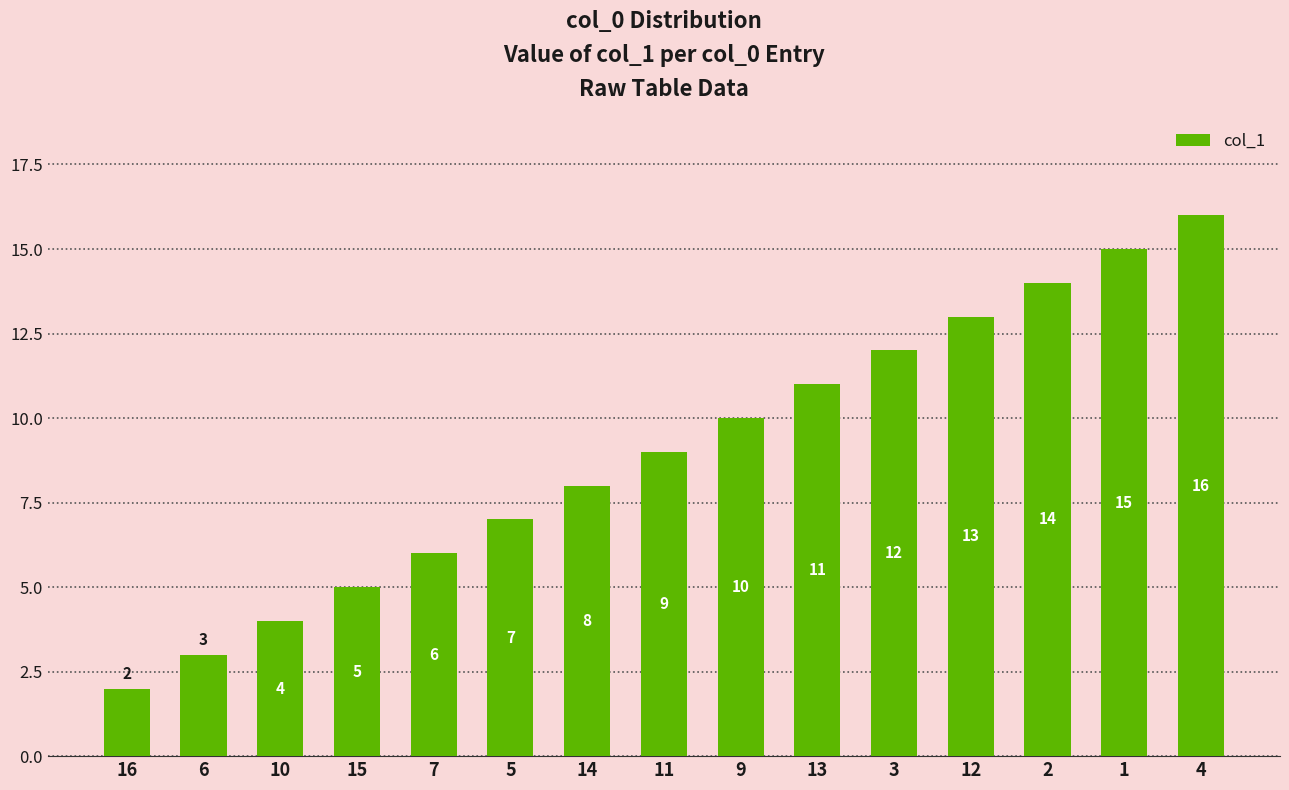

What is the smallest value displayed?

2